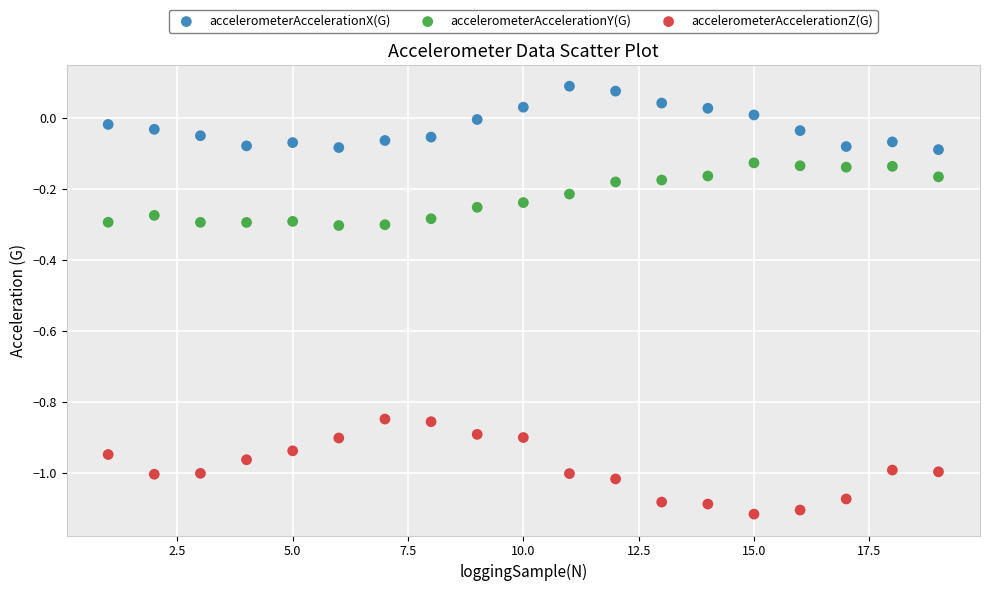

Across all data points, what is the range of Y values (max minus min)?

1.2